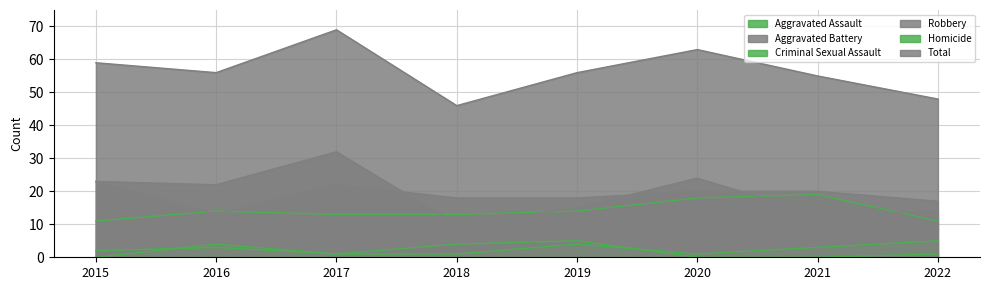

What is the average value of the Robbery series?

19